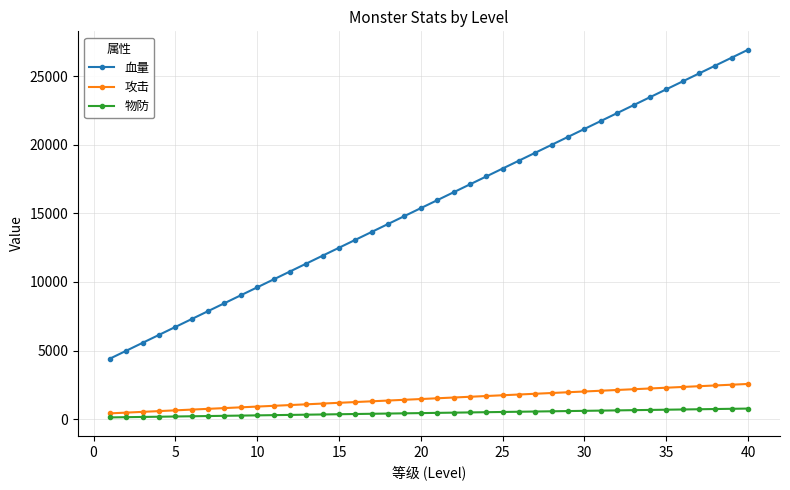

What is the greatest value displayed?

26932.5